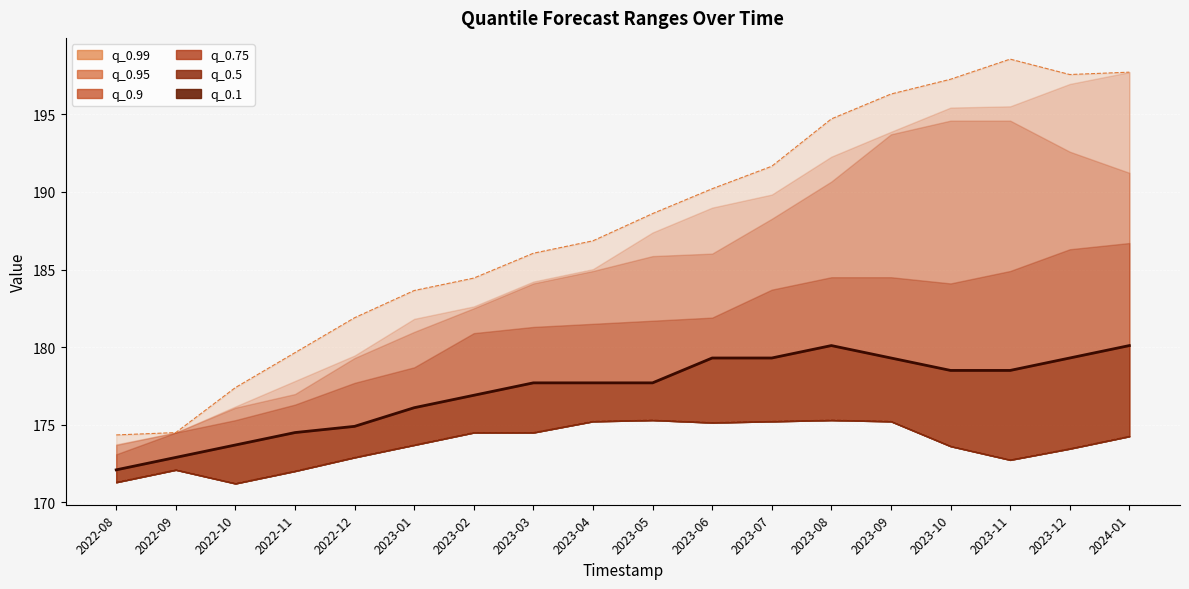

True or false: q_0.99 has more than 1 points higher than both neighbors.

False